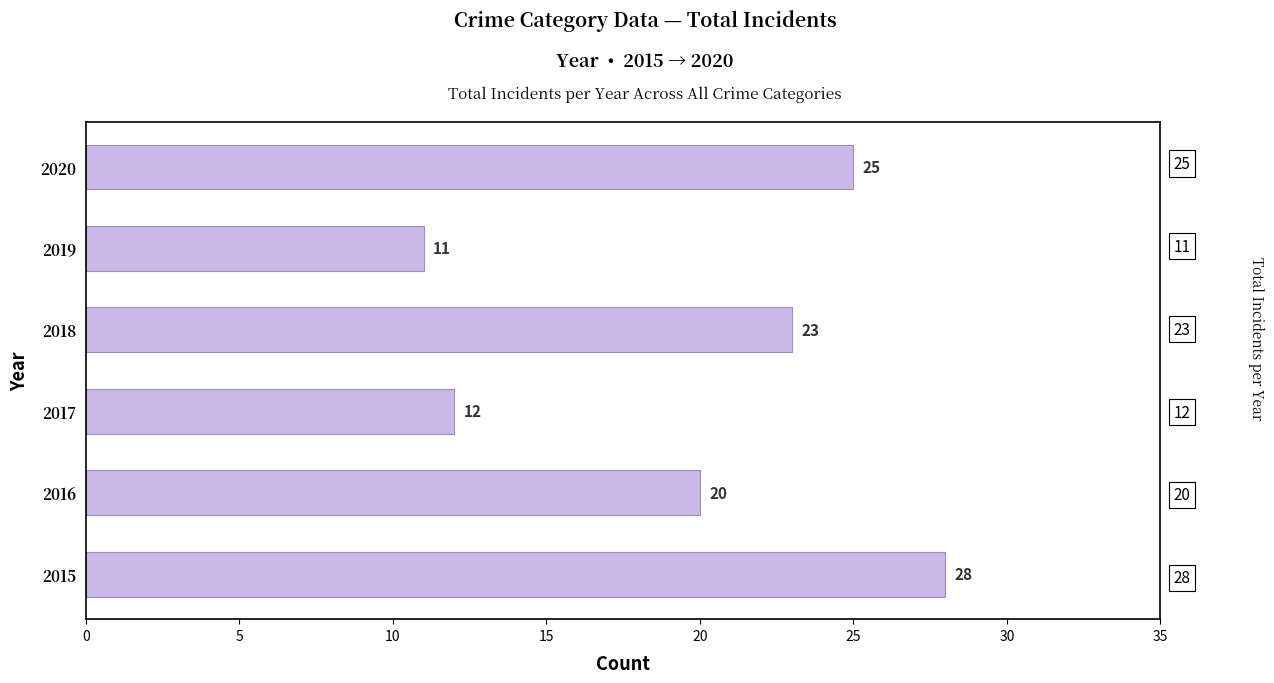

True or false: the data shows 28 at 2015.

True